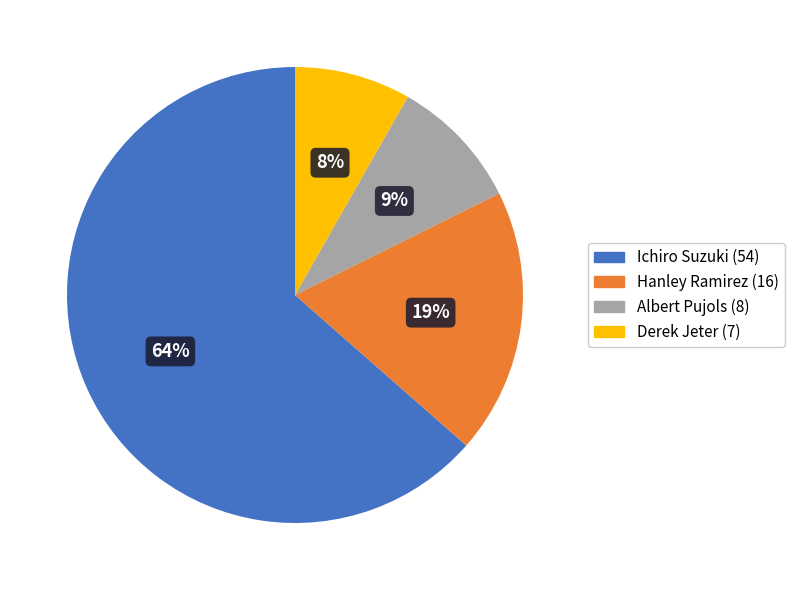

What is the largest slice in the pie chart?

Ichiro Suzuki